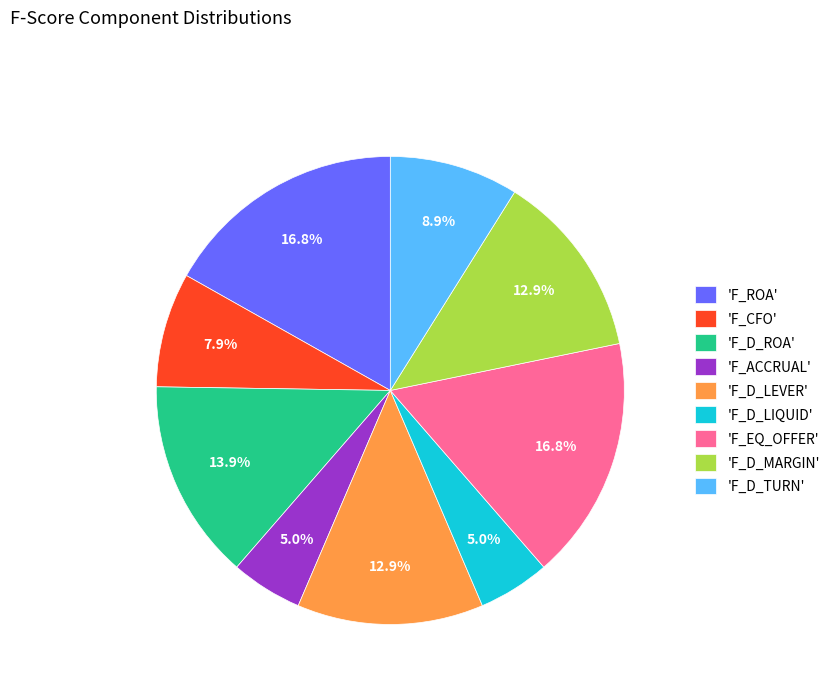

What is the total percentage of 'F_D_ROA' and 'F_D_TURN'?

22.8%